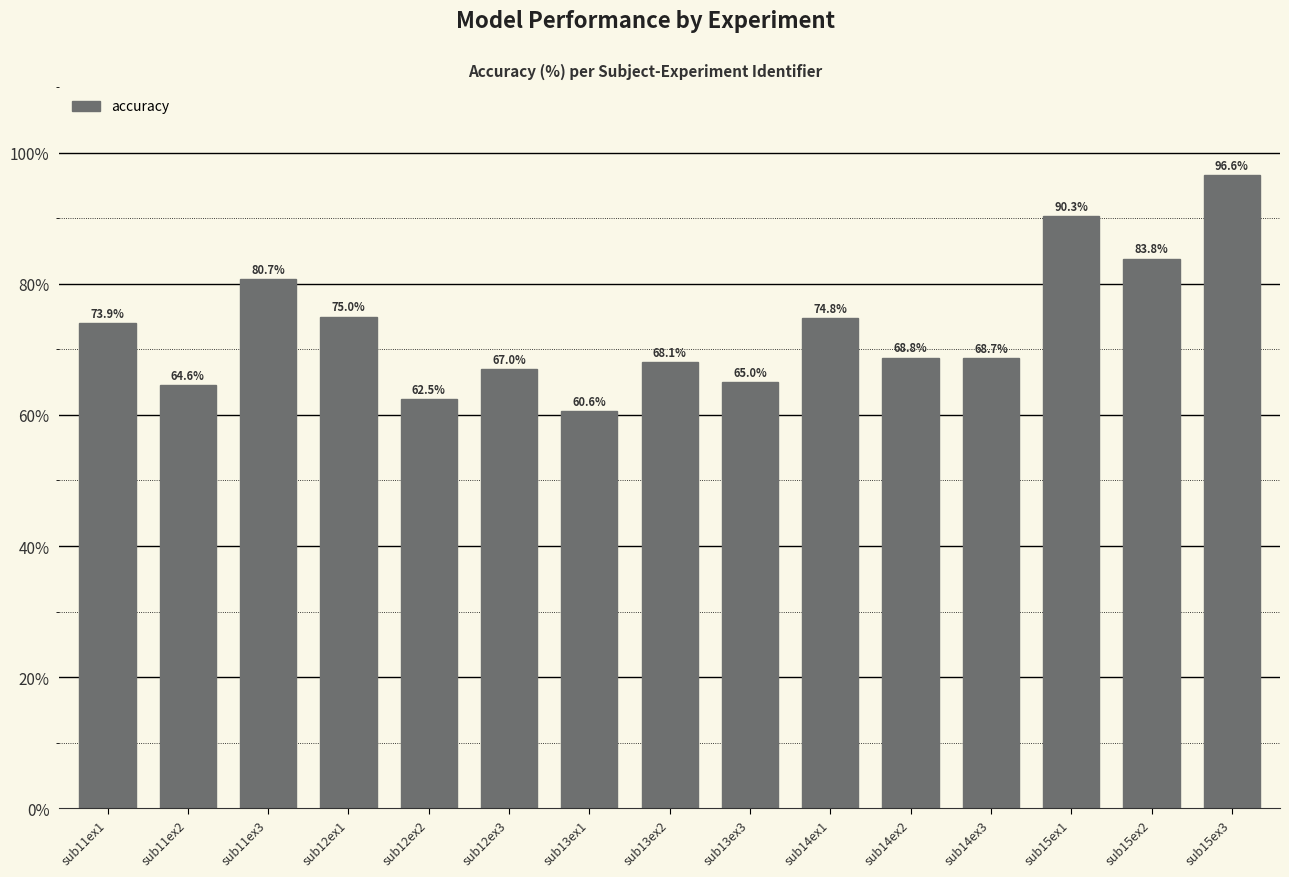

What is the ratio of the value at sub13ex1 to the value at sub15ex2?

0.7